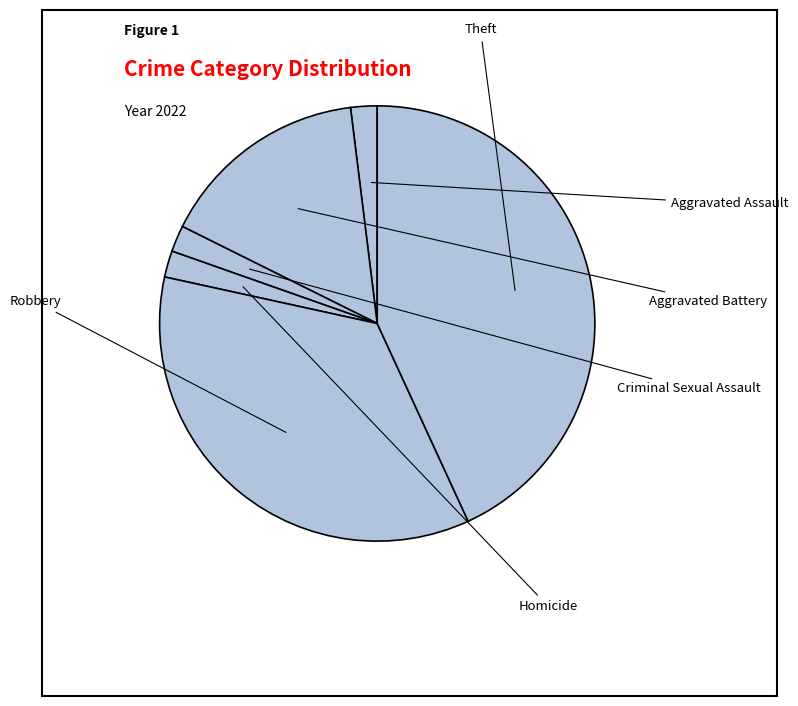

Approximately how many times larger is the value at Robbery compared to Aggravated Battery?

2.2